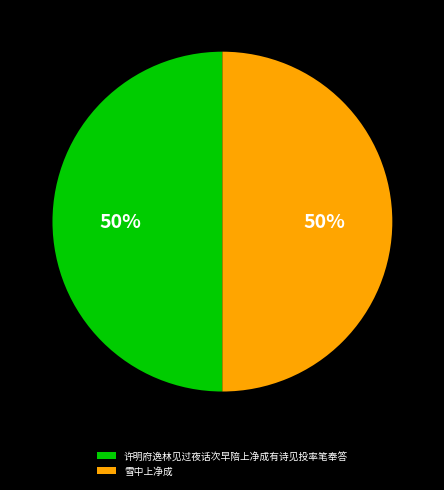

Approximately how many times larger is the value at 许明府逸林见过夜话次早陪上净成有诗见投率笔奉答 compared to 雪中上净成?

1.0